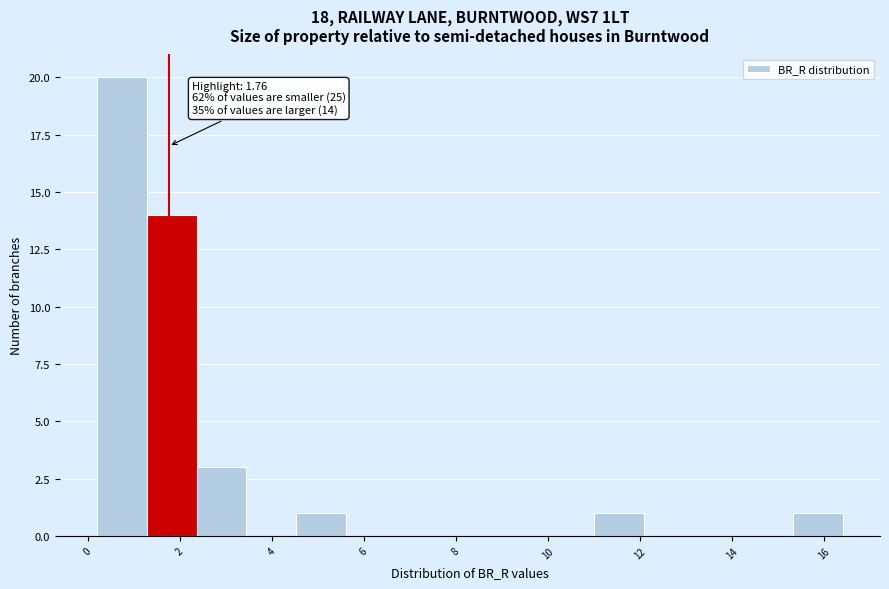

Which range on the x-axis has the tallest bar?

0.2 to 1.2